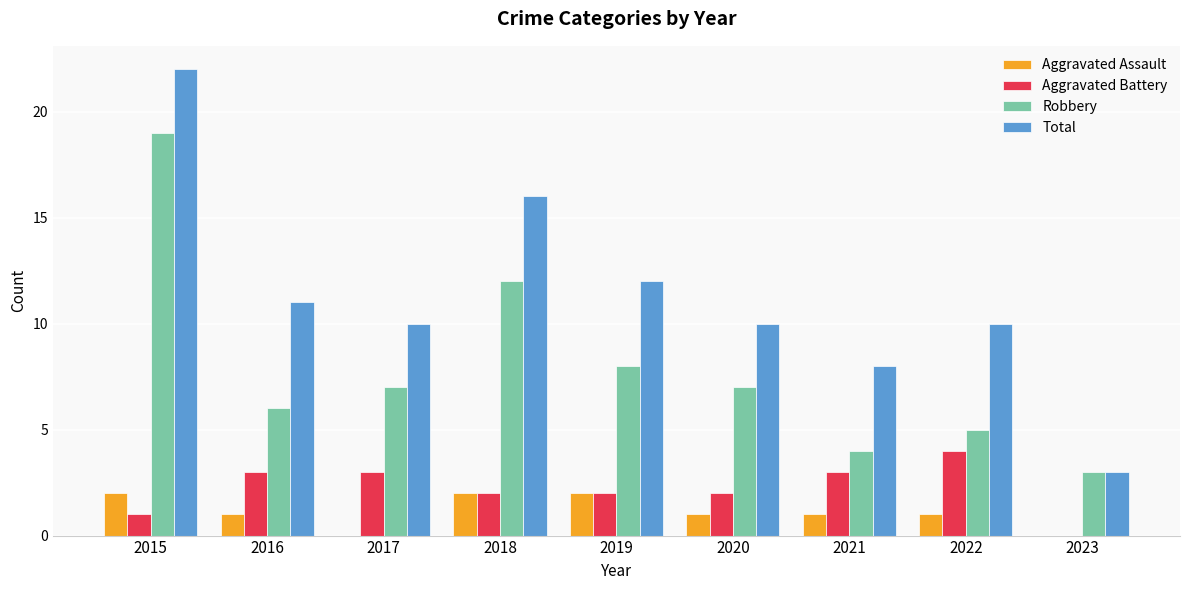

Is it true that Total equals 22 at 2015?

True